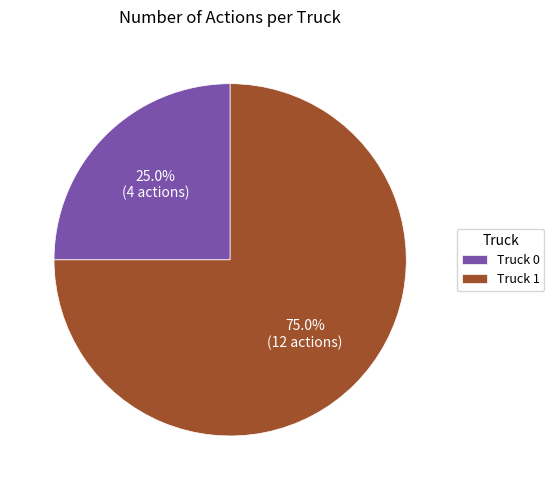

How many segments does this pie chart have?

2